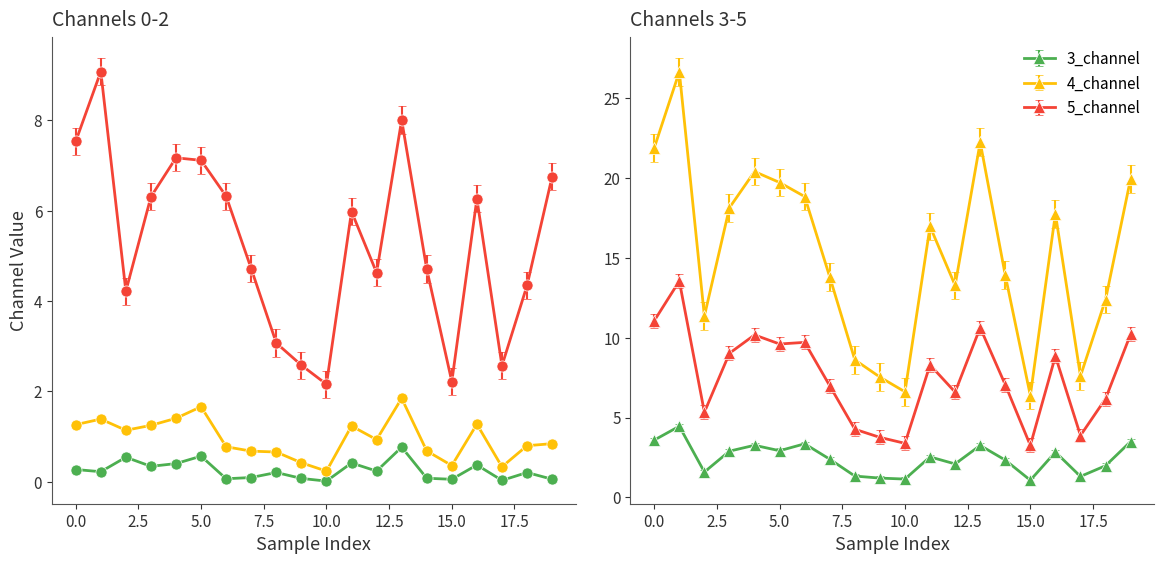

True or false: 1_channel and 4_channel cross at least once.

False